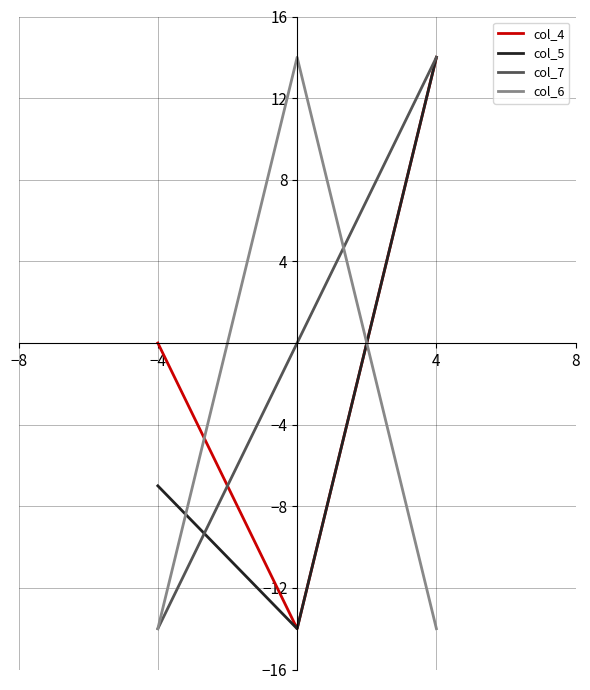

Reading right to left, extract all data points from this chart.

col_4: 14	-14	0
col_5: 14	-14	-7
col_7: 14	0	-14
col_6: -14	14	-14